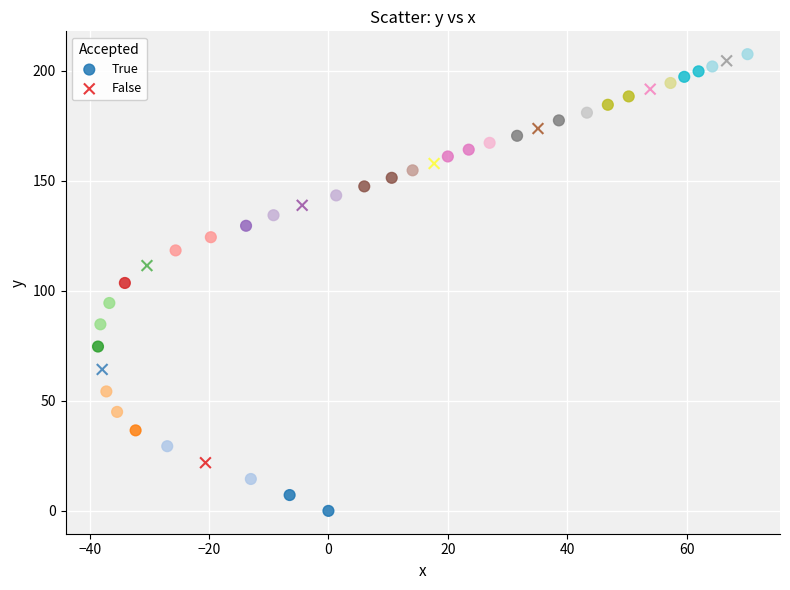

Which series has the widest spread of Y values?

True